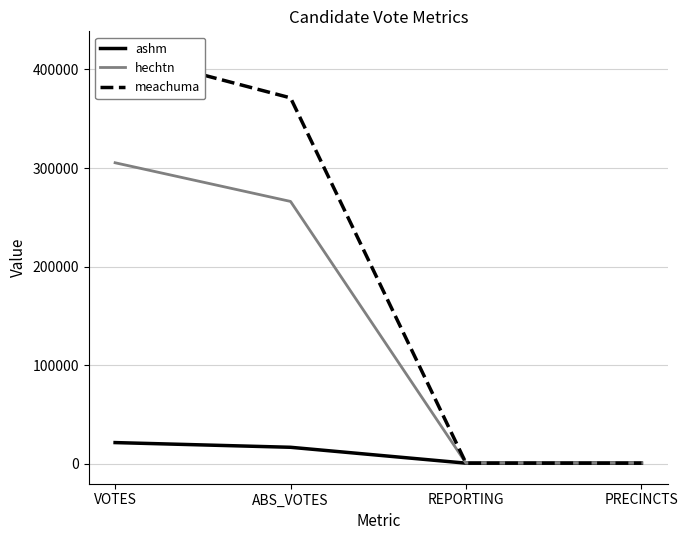

True or false: ashm and hechtn cross at least once.

False